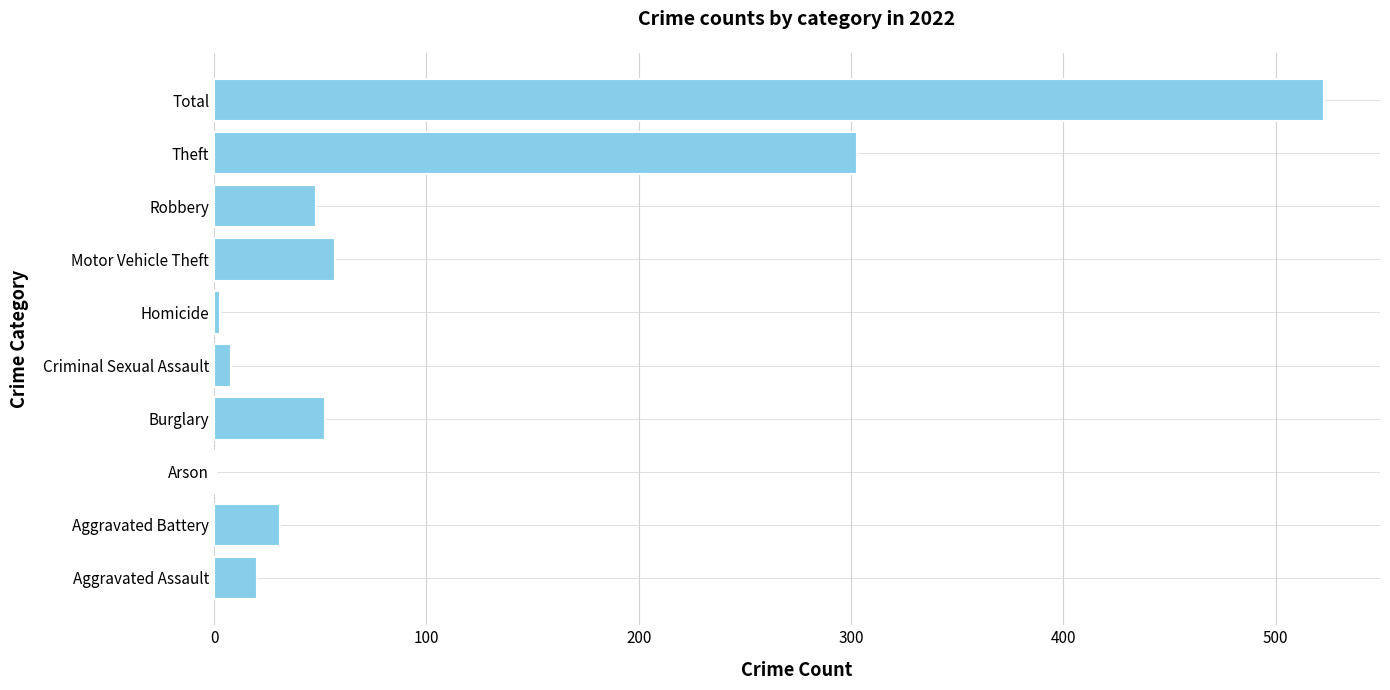

What is the greatest value displayed?

523